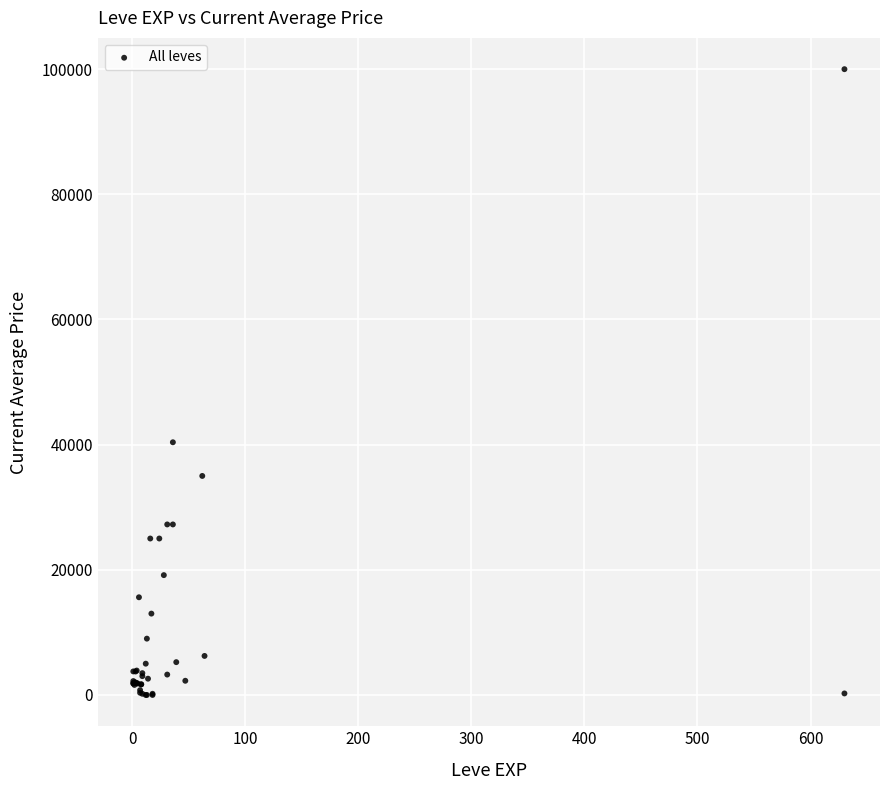

What Y value in the scatter plot is closest to 50000?

40380.0